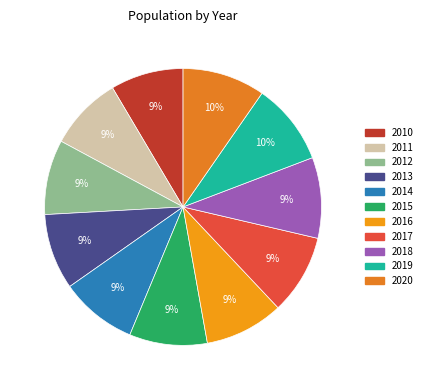

Is the sum of 2013 and 2017 greater than half?

No